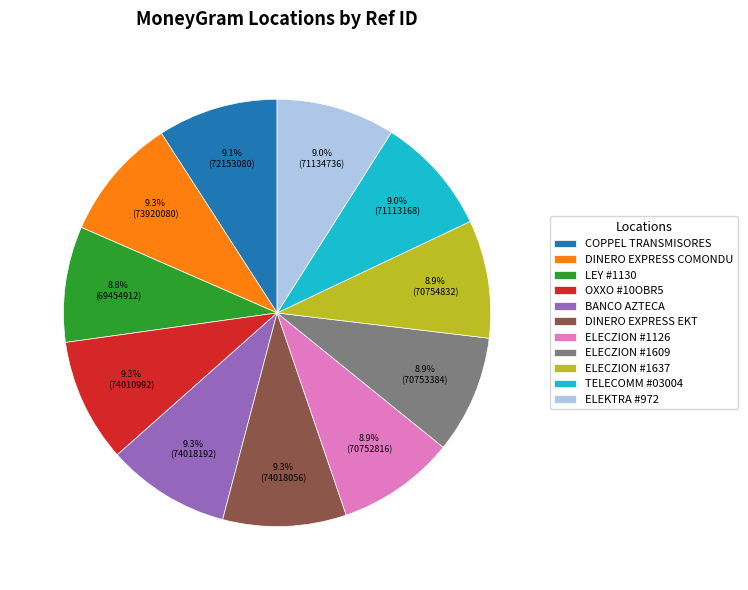

What percentage is NOT represented by OXXO #10OBR5?

90.7%